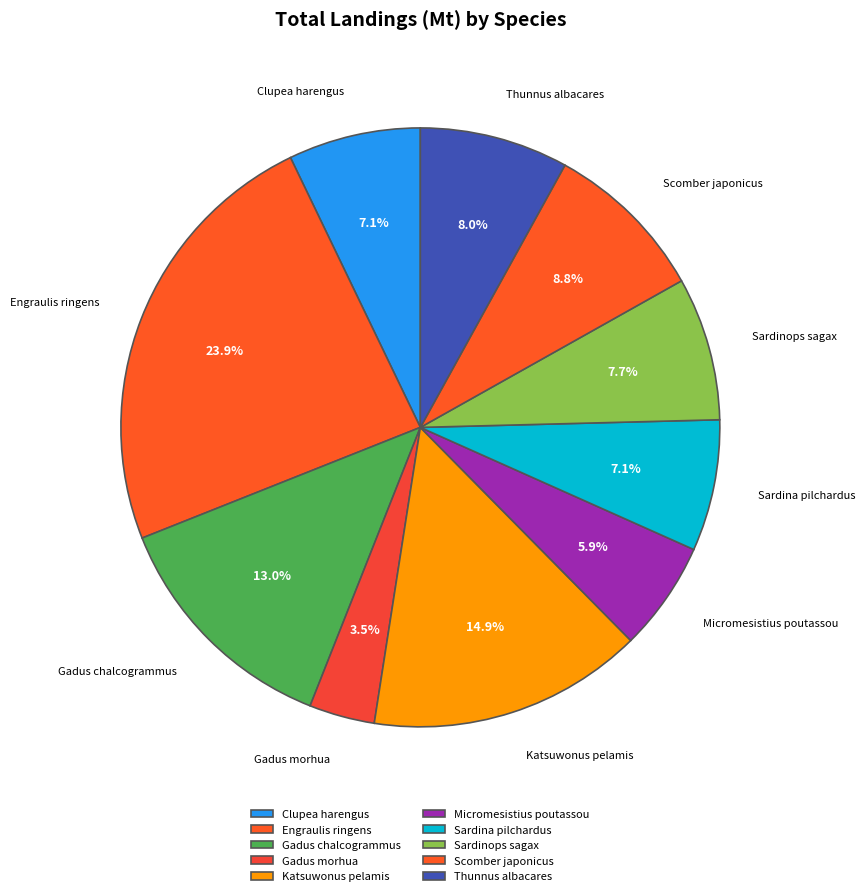

Which slice is the smallest?

Gadus morhua